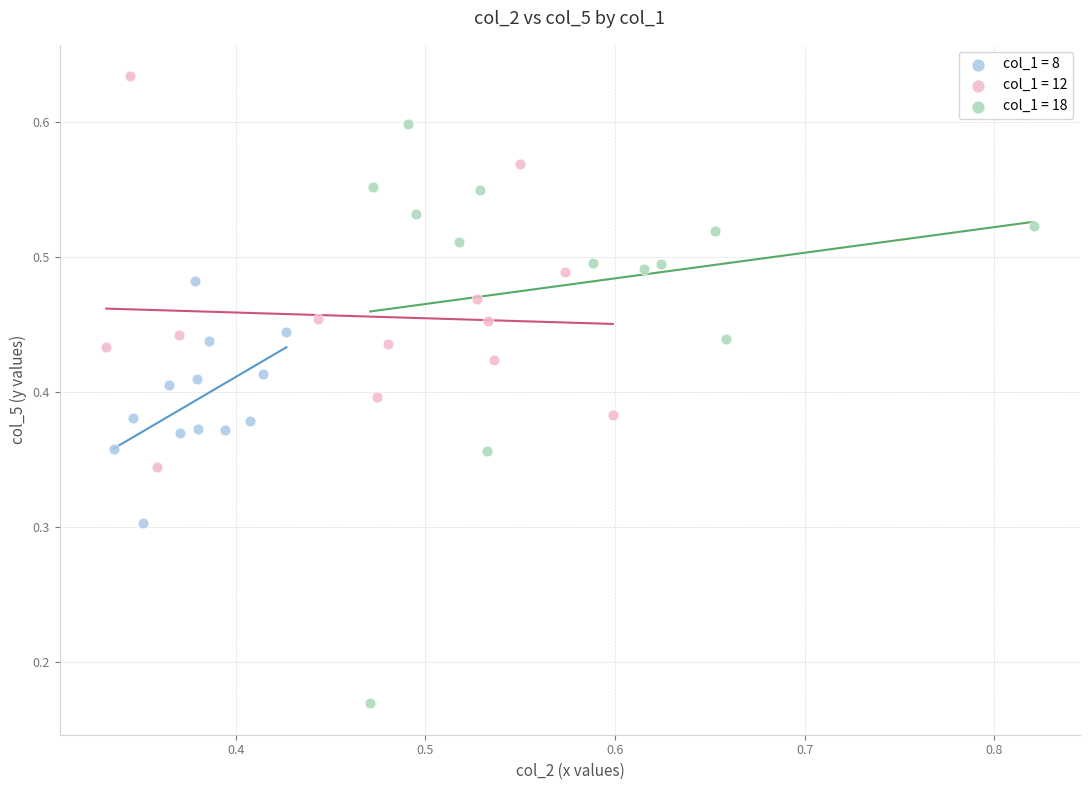

Which series has the largest Y range (max minus min)?

col_1 = 18